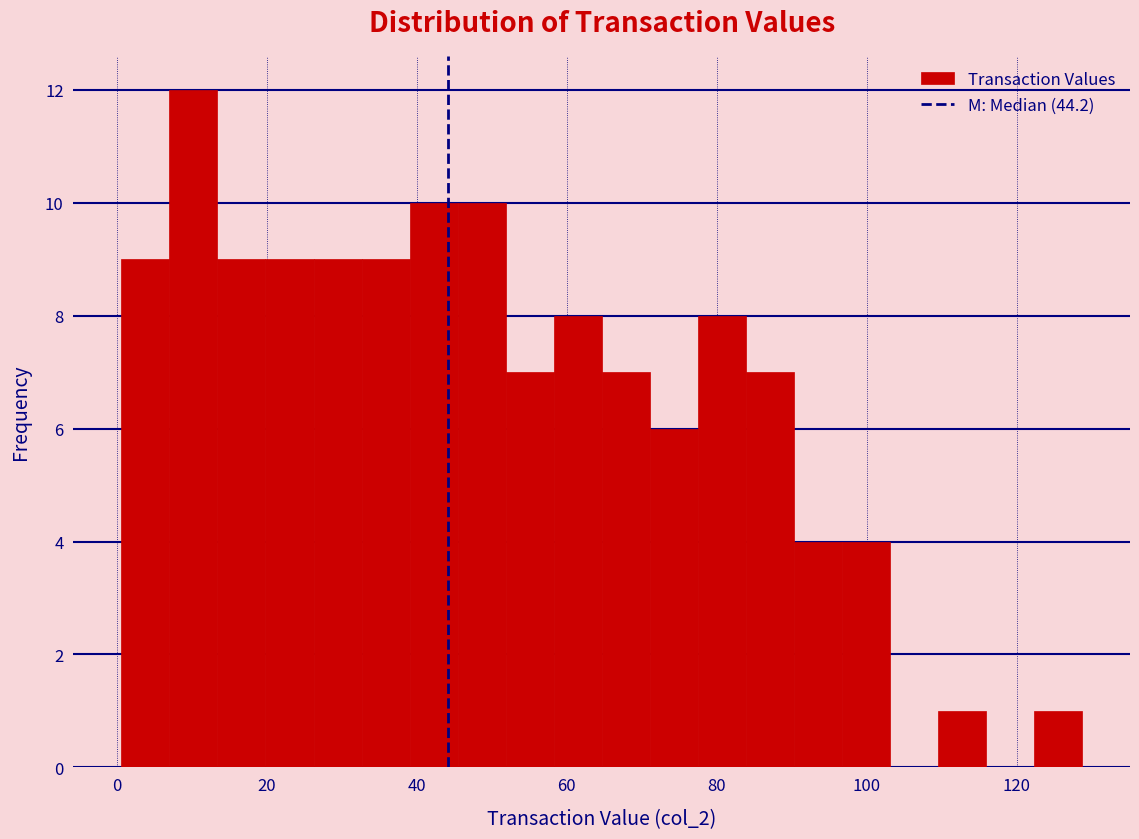

Around what value on the x-axis is the tallest bar? Give the approximate position of its centre, as read against the axis.

10